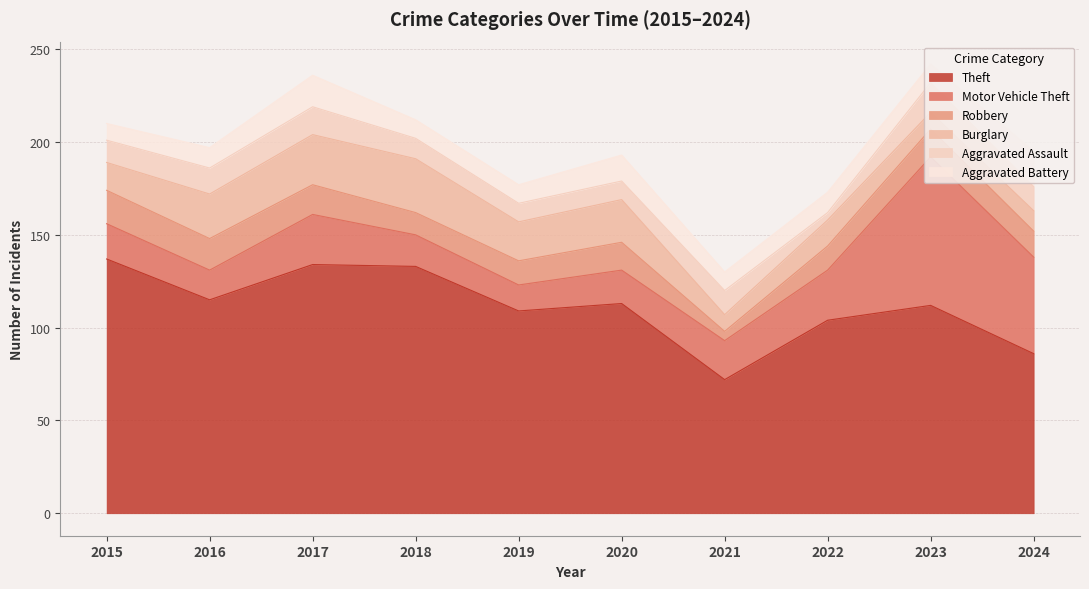

Is it true that Motor Vehicle Theft equals 18 at 2020?

True